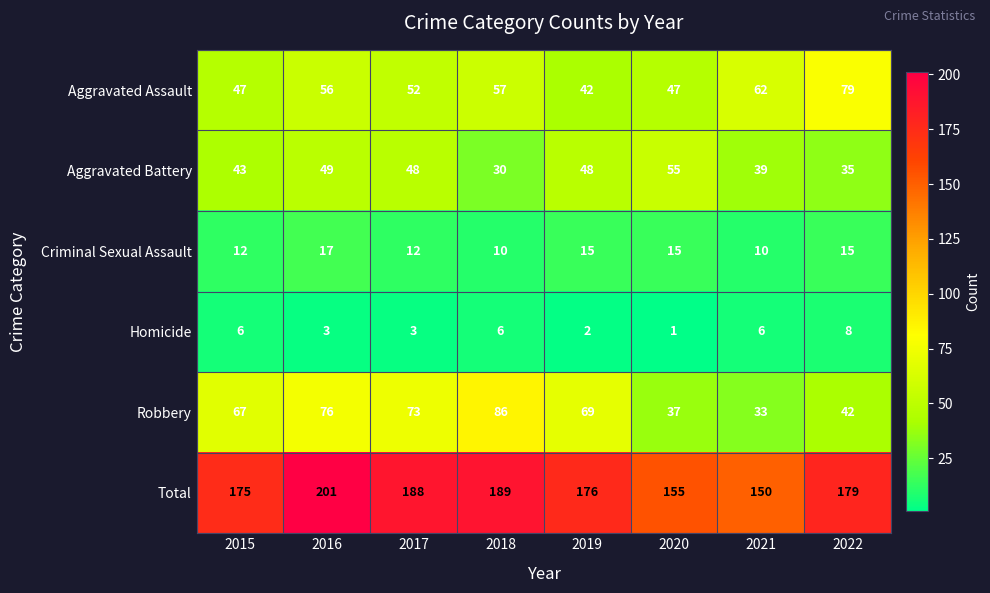

Rank the series by their maximum value, from lowest to highest.

Homicide, Criminal Sexual Assault, Aggravated Battery, Aggravated Assault, Robbery, Total